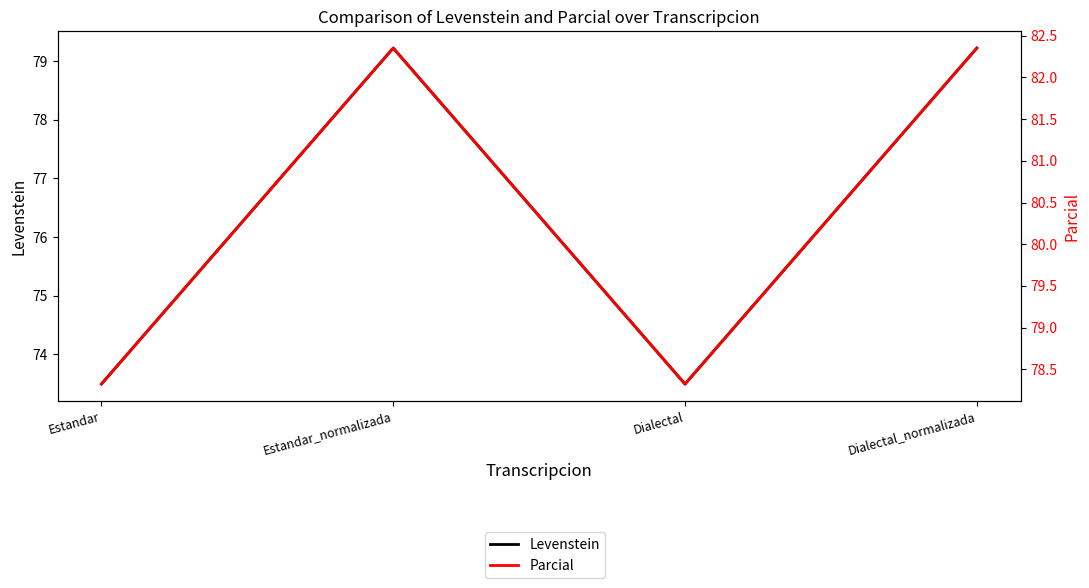

What position from the left is Dialectal_normalizada?

4